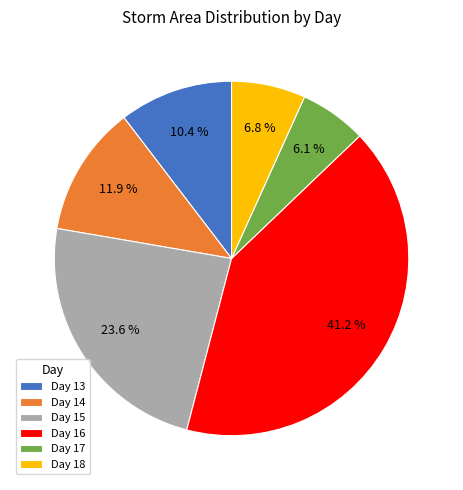

What is the ratio of the value at Day 15 to the value at Day 13?

2.3